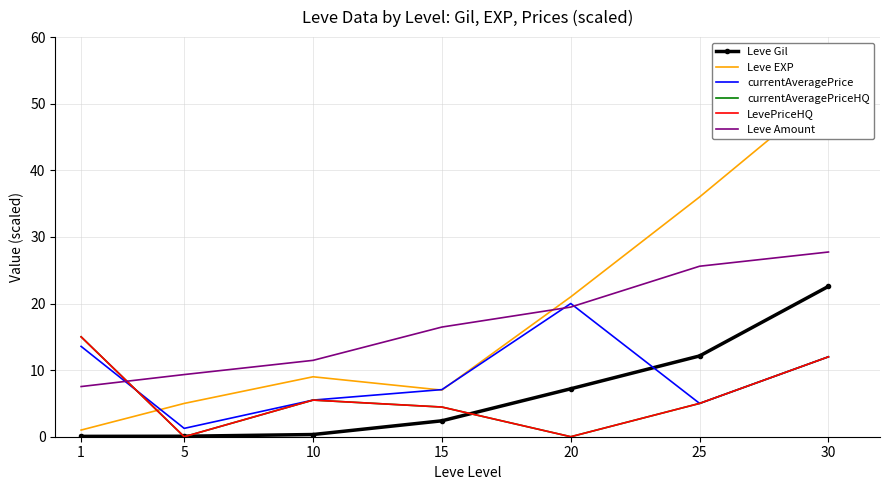

True or false: Leve Gil has more than 1 points higher than both neighbors.

False